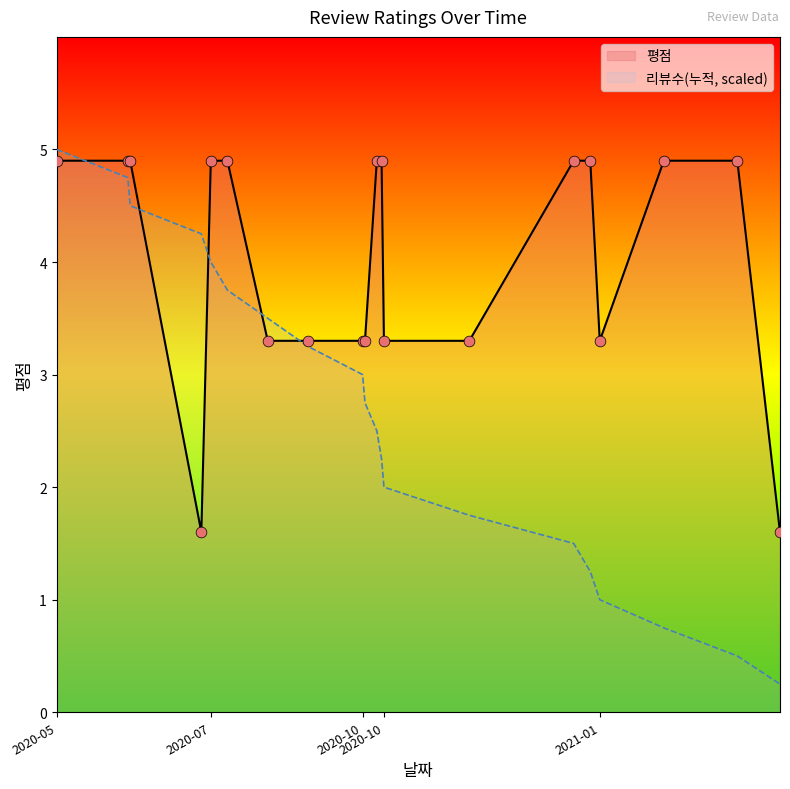

What is the change in value from 2021-02-07 to 2020-10-09?

-1.8